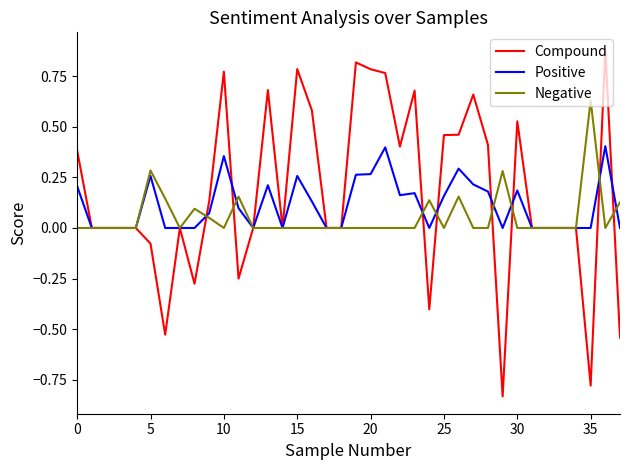

Rank the series by their maximum value, from highest to lowest.

Compound, Negative, Positive